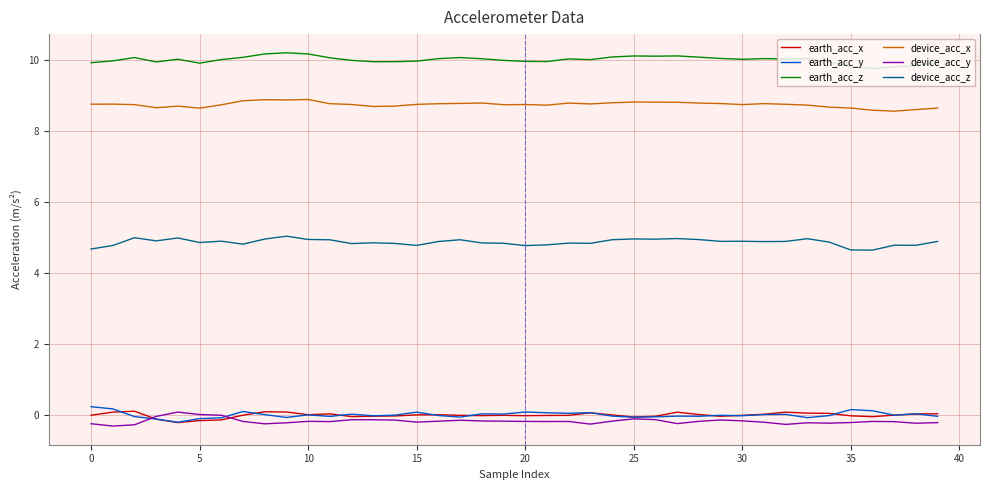

What is the smallest value displayed?

-0.3